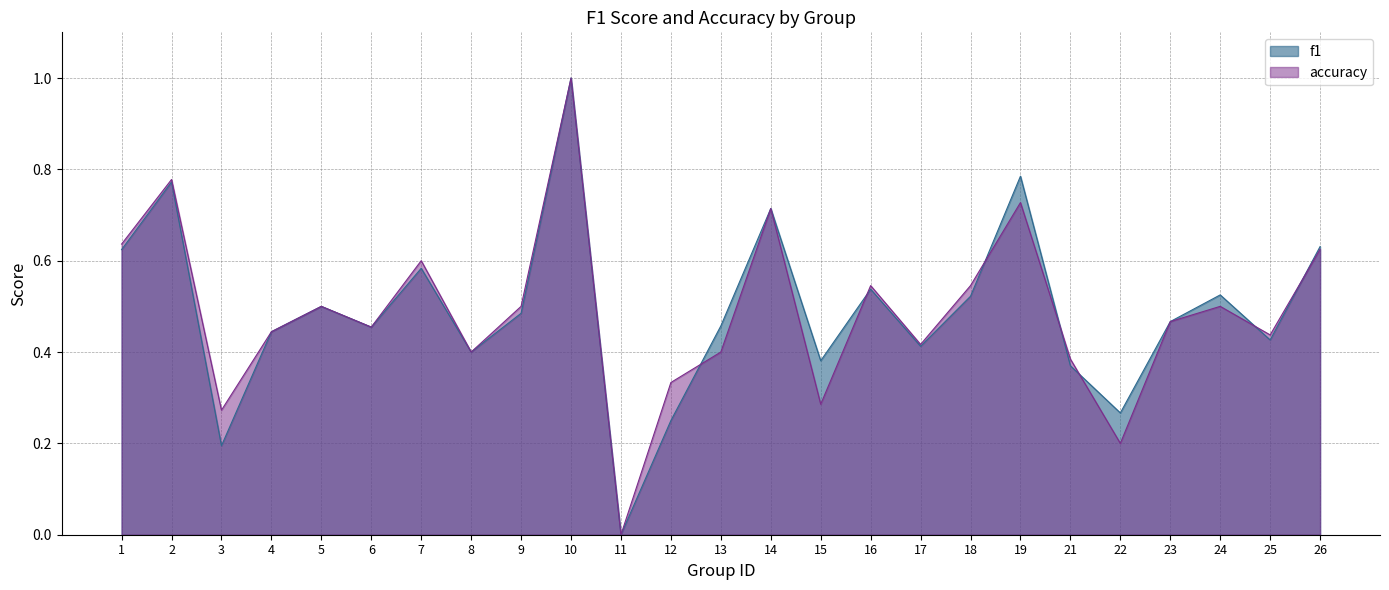

What is the value of the accuracy point at the 16th from the left?

0.5